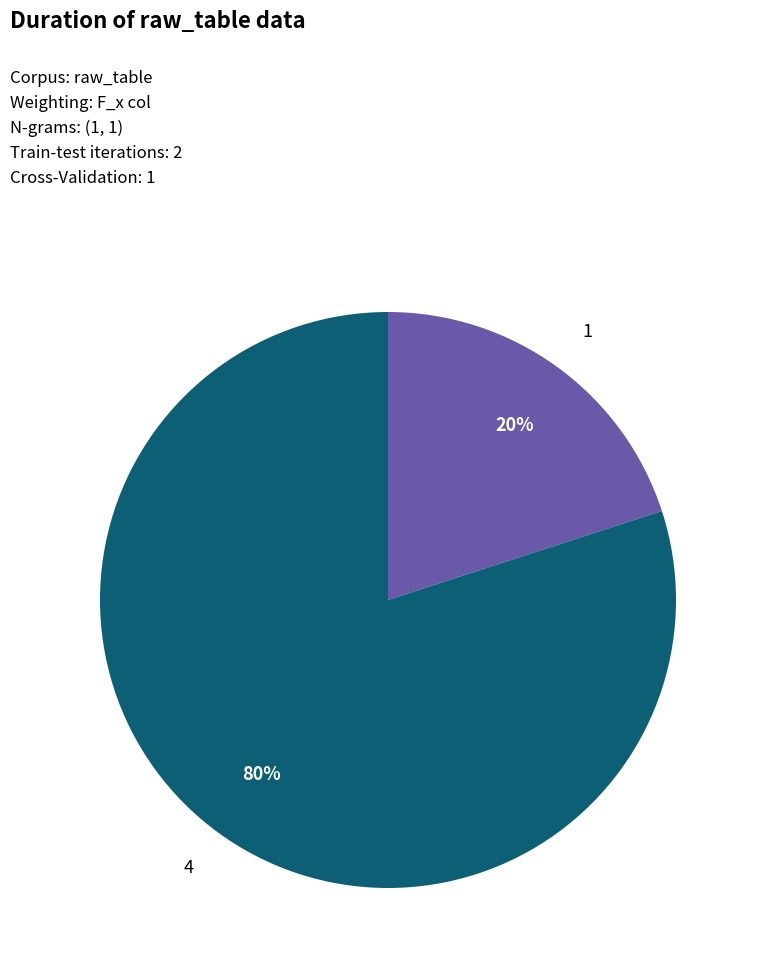

How many segments does this pie chart have?

2